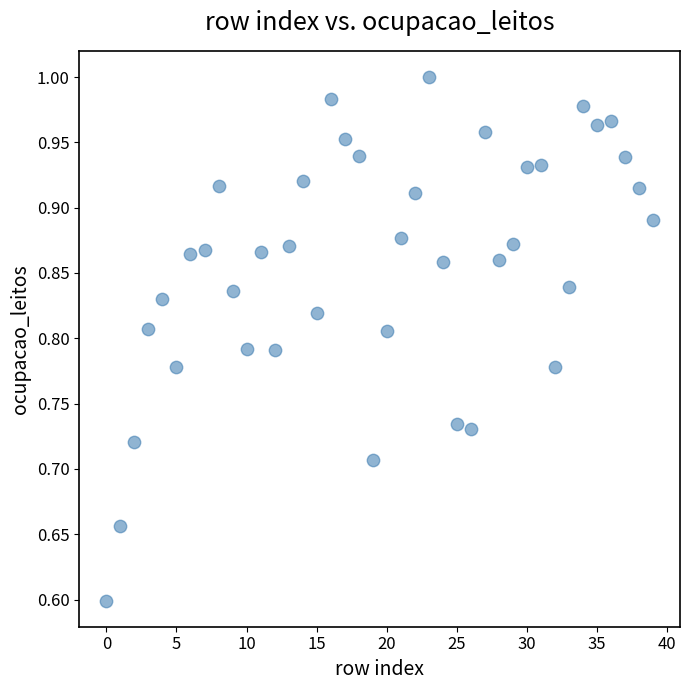

What is the range of Y values (max minus min)?

0.4